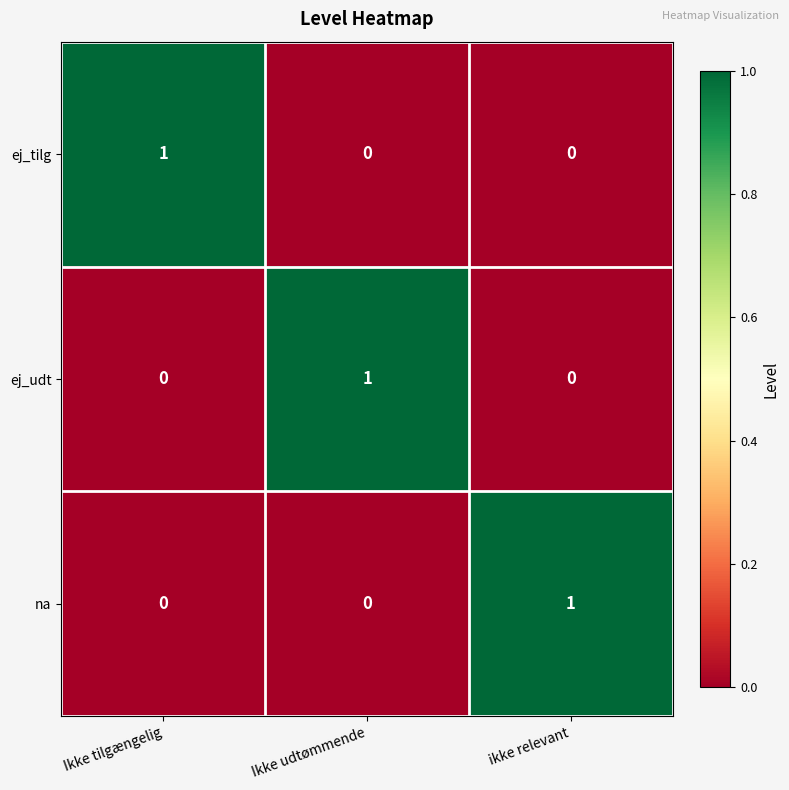

The ej_tilg series shows 0 at Ikke udtømmende. True or false?

True